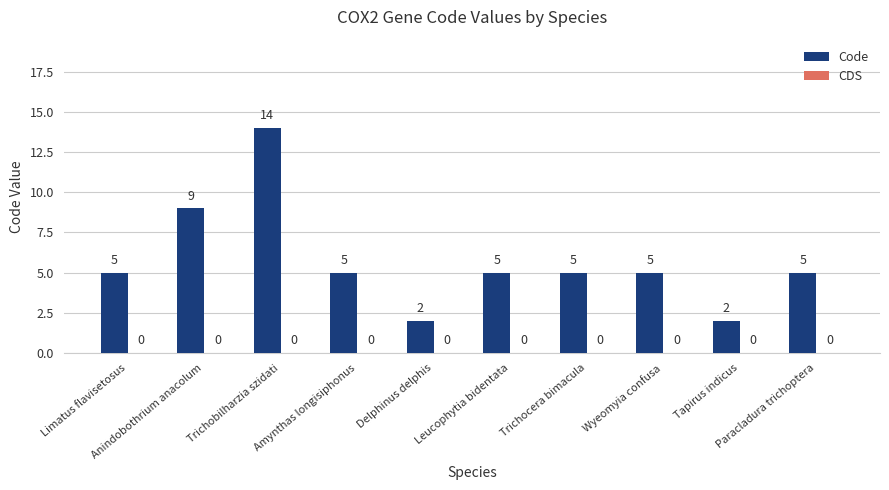

What is the greatest value displayed?

14